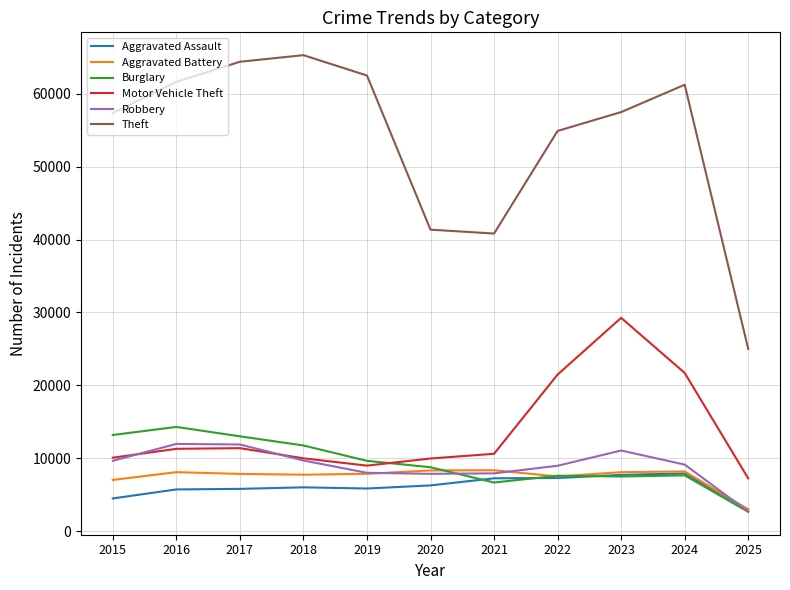

At which category is the sum across all series the highest?

2023